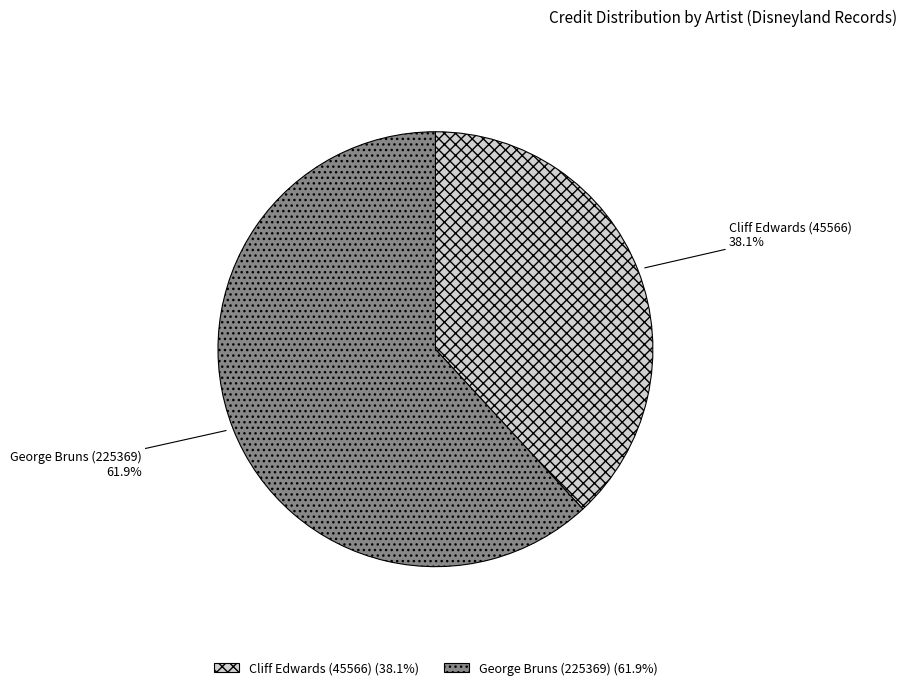

True or false: George Bruns (225369) accounts for 62% of the total.

True